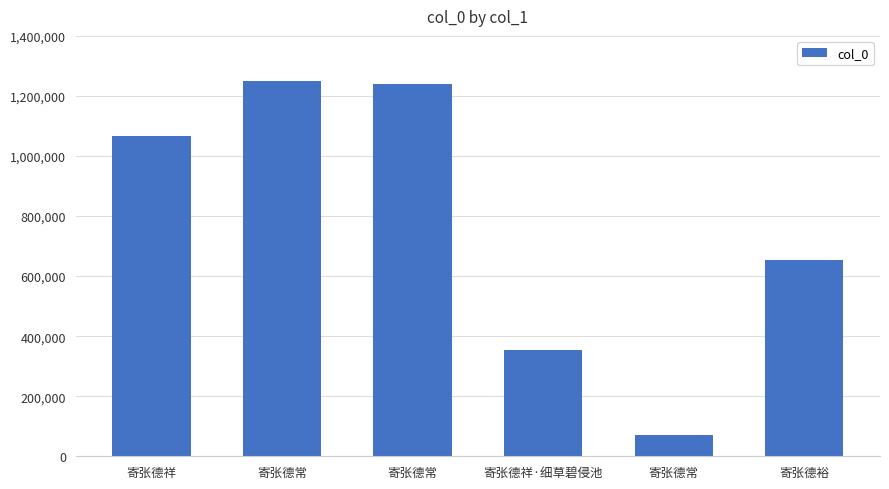

What is the label of the 6th bar from the left?

寄张德裕